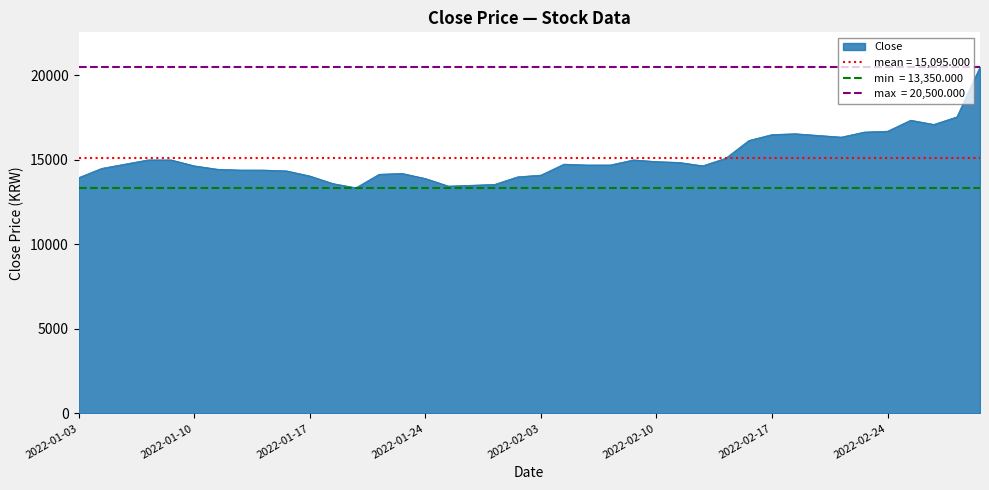

What is the label of the 35th point from the right?

2022-01-10